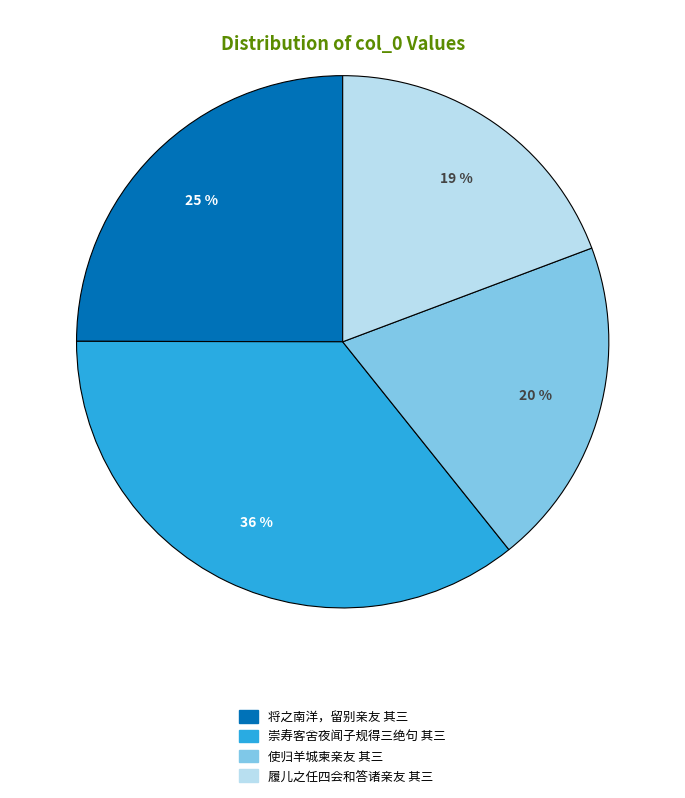

To the nearest percent, what is the average slice percentage?

25%